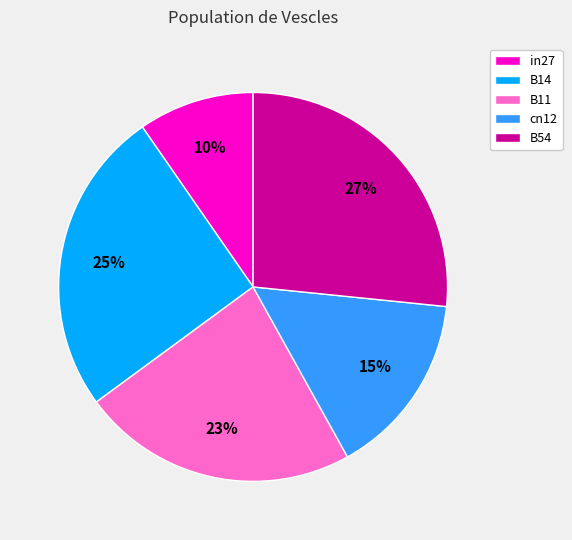

Which category has the smallest portion of the pie?

in27